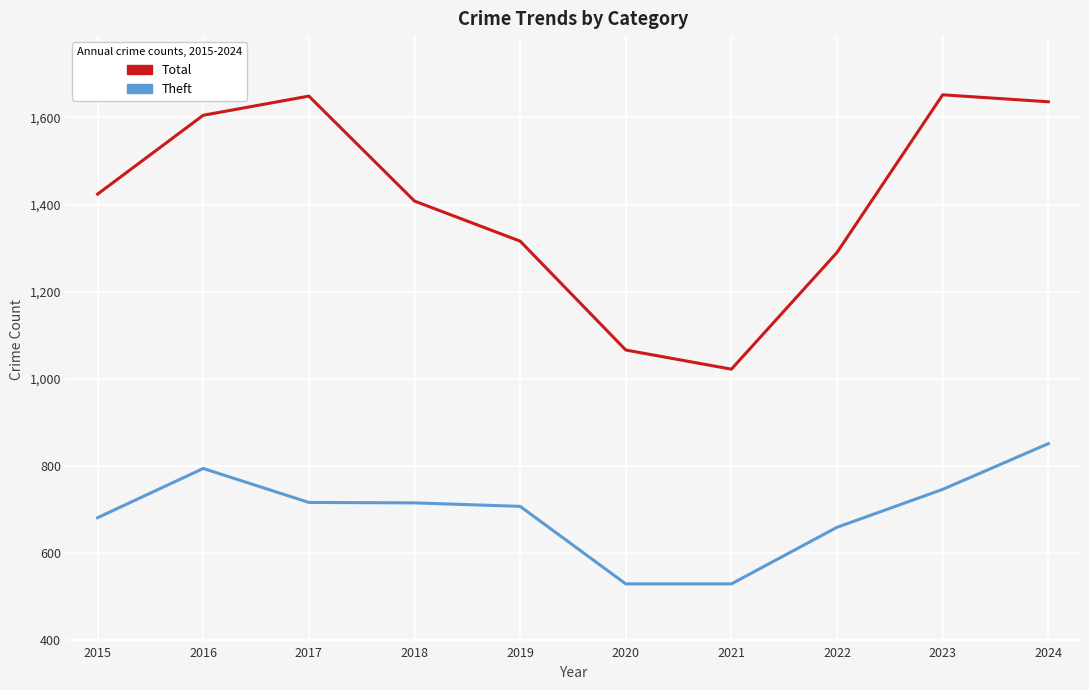

Is it true that Total equals 1290 at 2022?

True